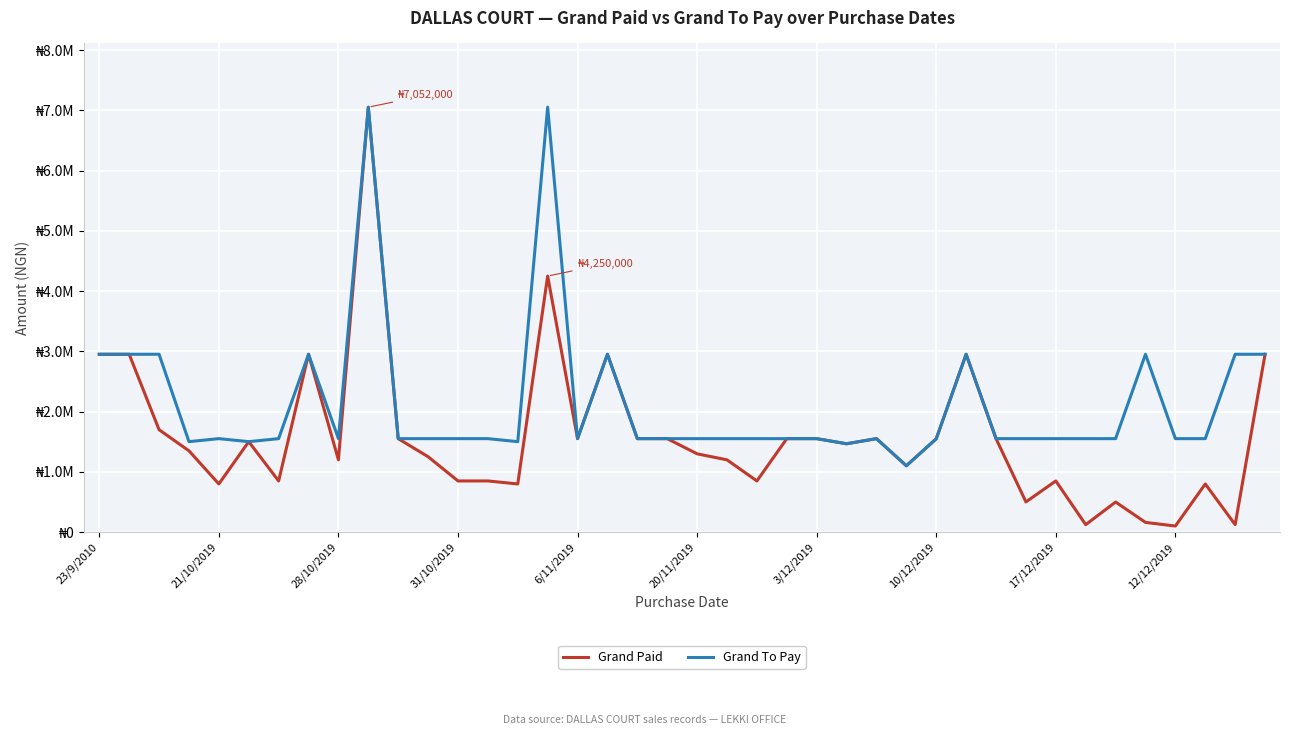

True or false: Grand Paid has more than 2 points higher than both neighbors.

True